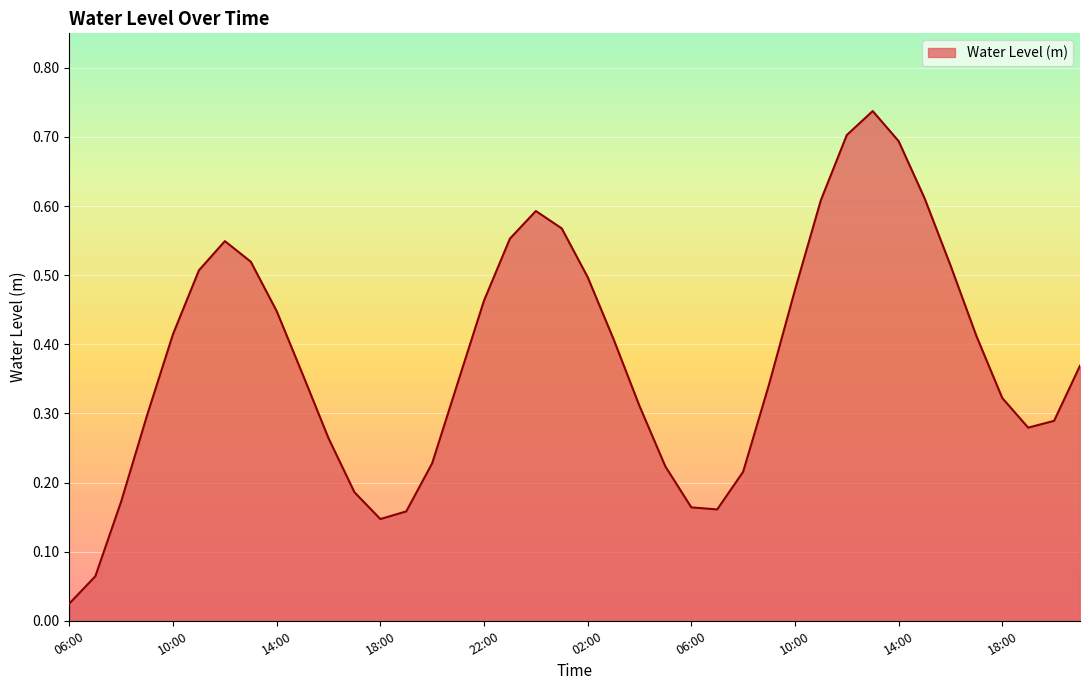

Does the chart display data point markers on the line(s)?

No